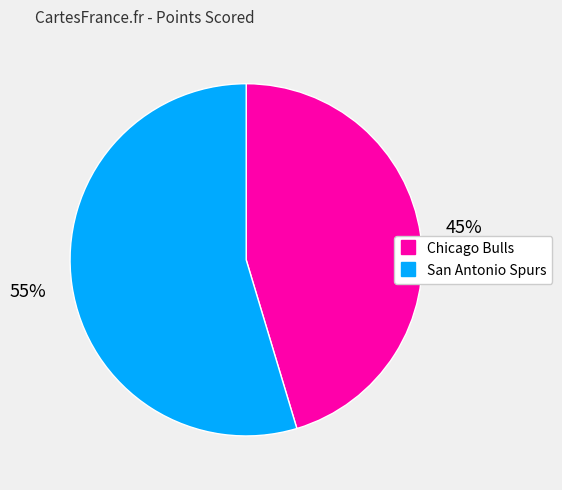

Count the number of slices in the pie.

2